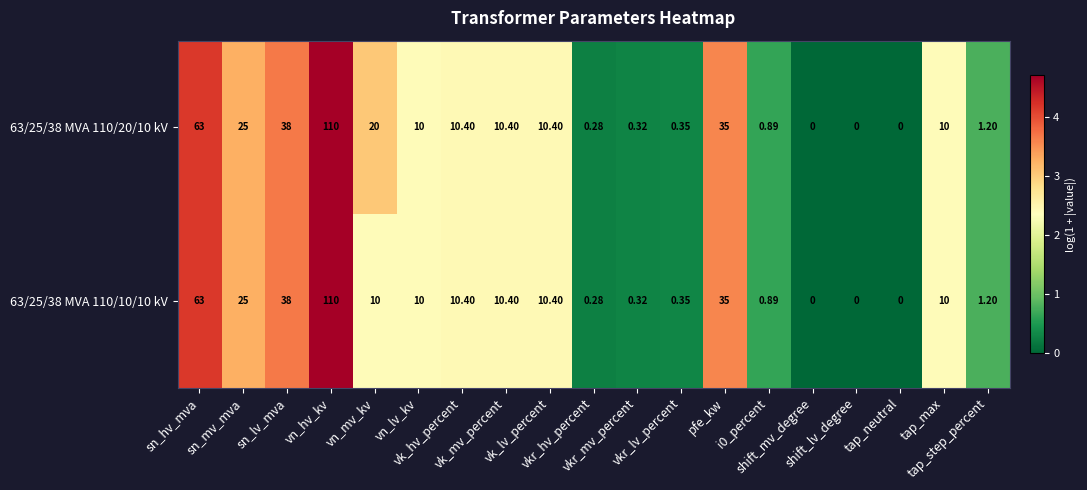

How many positive values does the 63/25/38 MVA 110/10/10 kV series have?

16